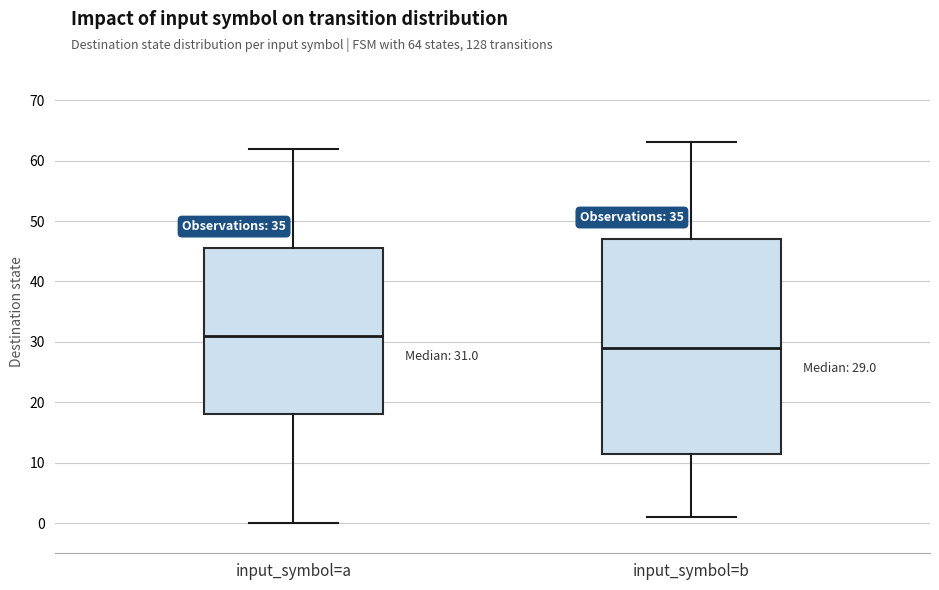

Comparing the boxes themselves (not the whiskers), which one is the tallest?

input_symbol=b